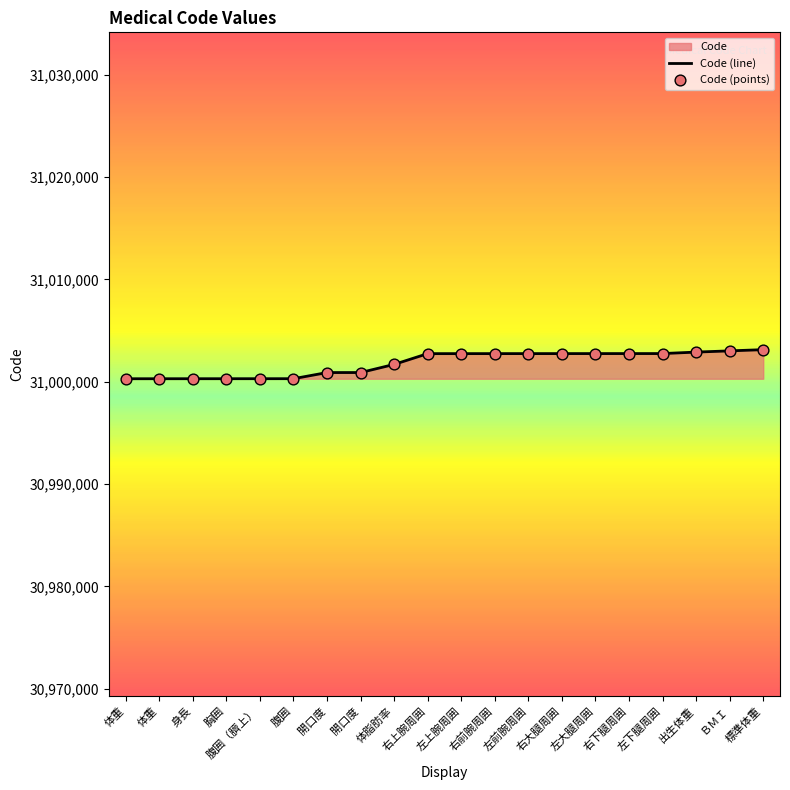

Which series reaches the minimum Y coordinate?

Code (line)